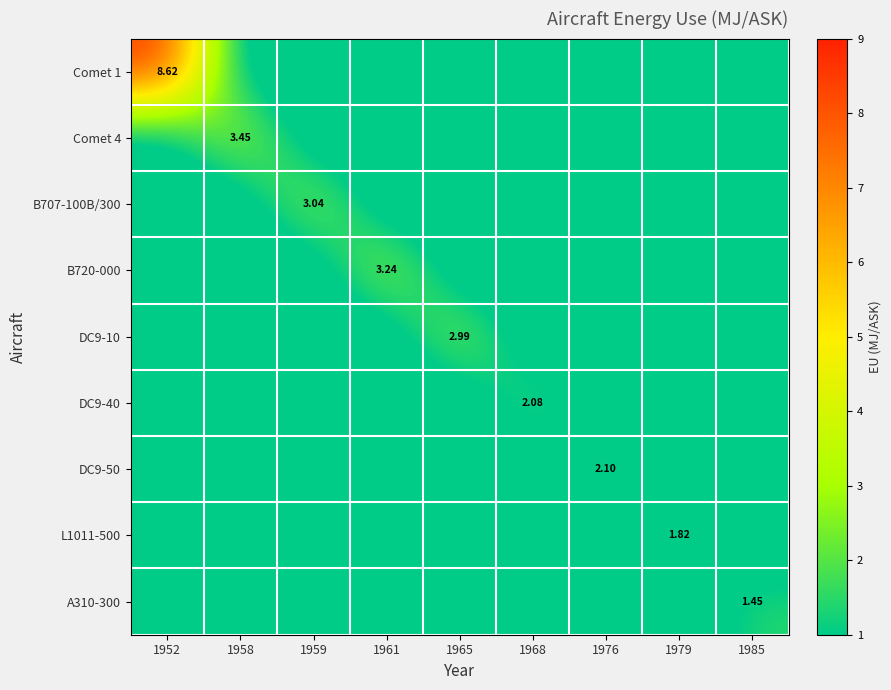

The value of DC9-10 at 1979 is 1.8. True or false?

False